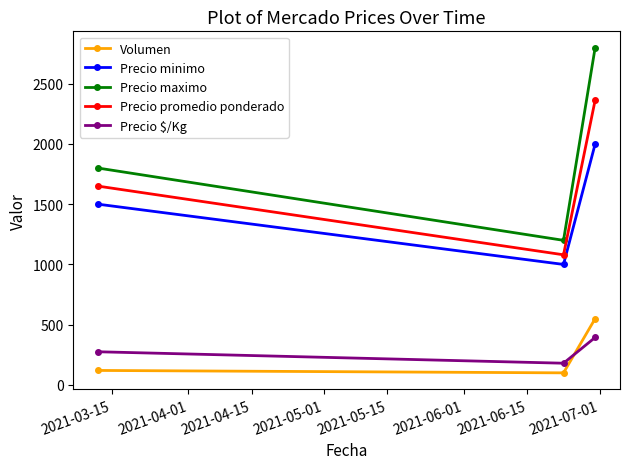

What is the highest value of the Precio maximo series?

2800